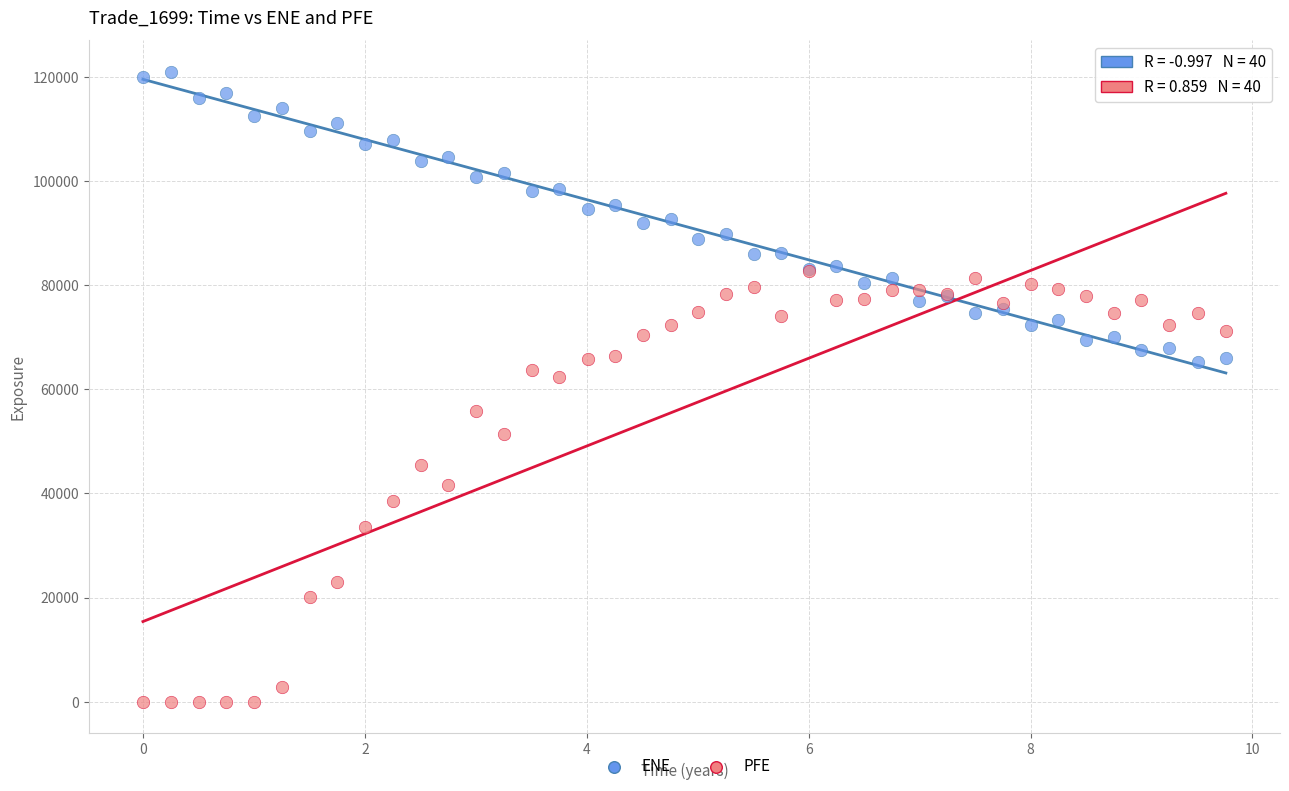

Across all series, what Y value is closest to 60483?

62285.1